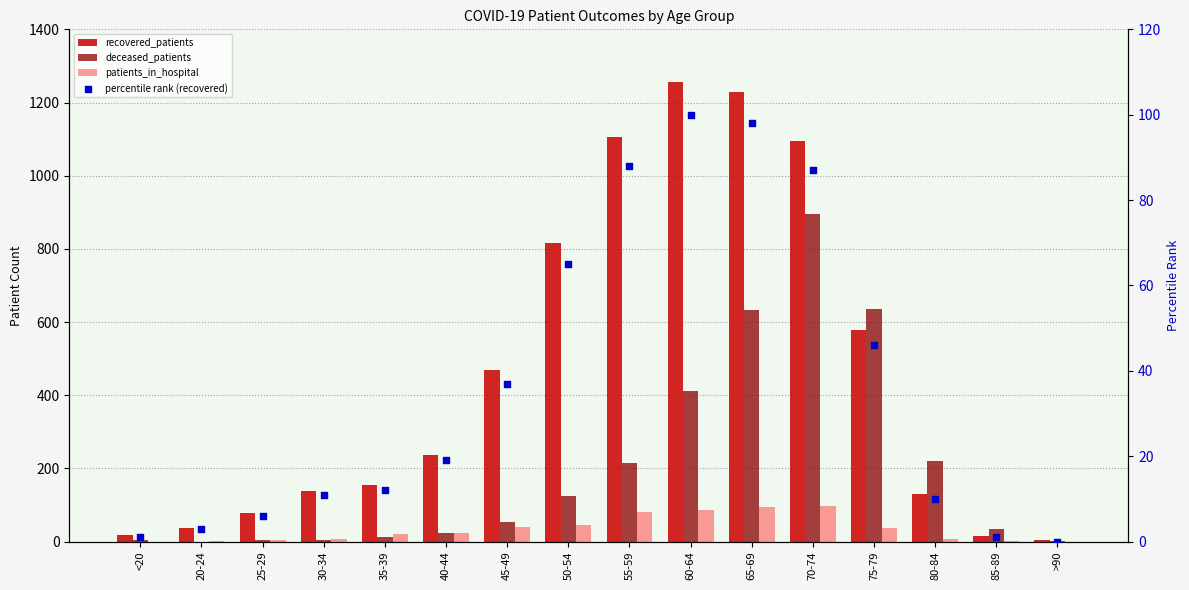

Which series reaches the maximum Y coordinate?

recovered_patients